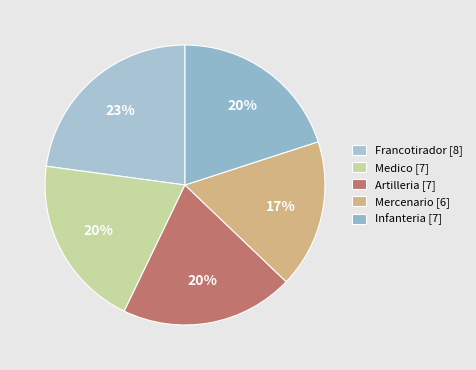

Is there a majority slice in this chart?

No